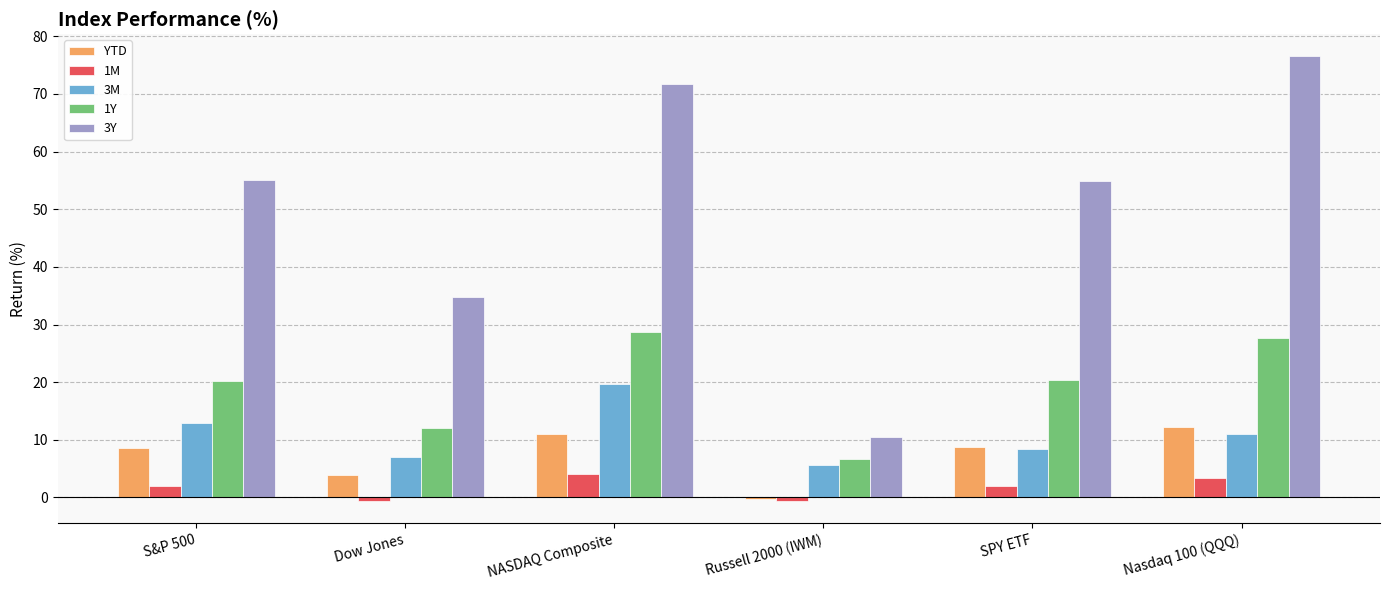

How many groups of bars are there?

6